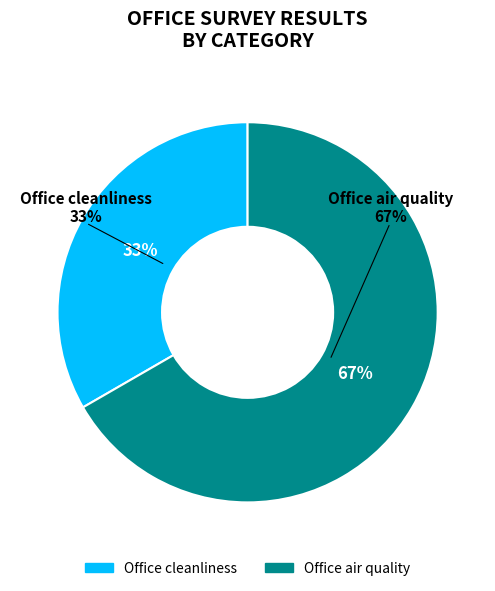

What percentage is NOT represented by Office air quality?

33.3%